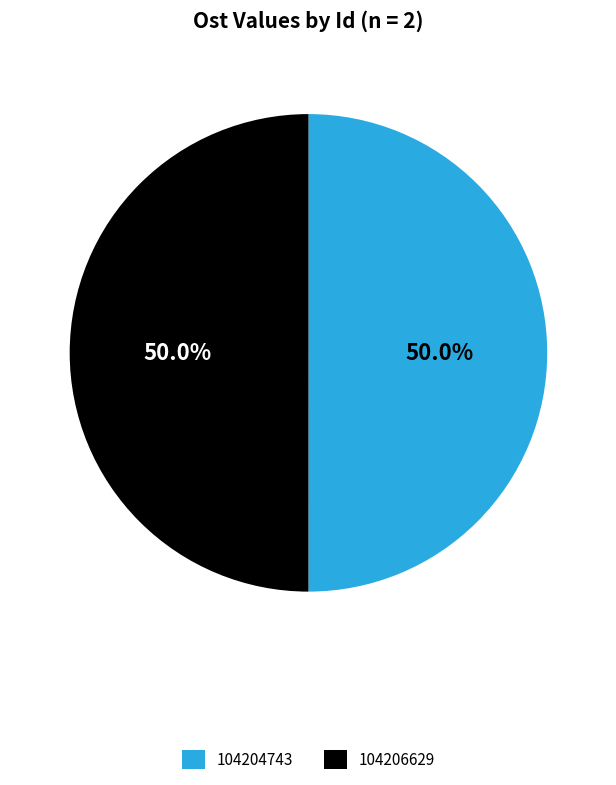

Combined, what portion of the pie is 104204743 and 104206629?

100.0%